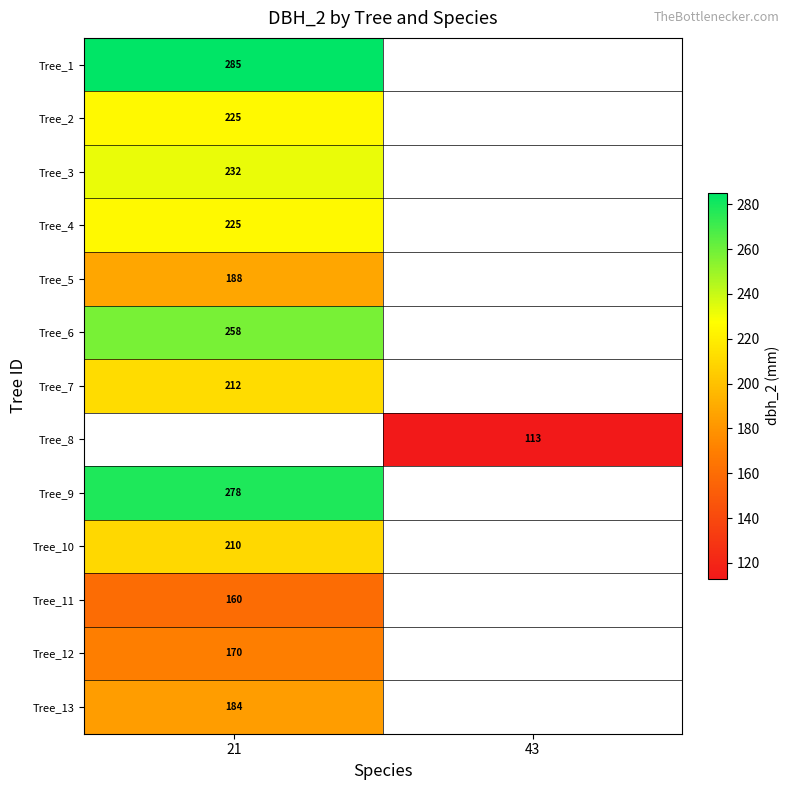

The value of Tree_4 at 21 is 337. True or false?

False